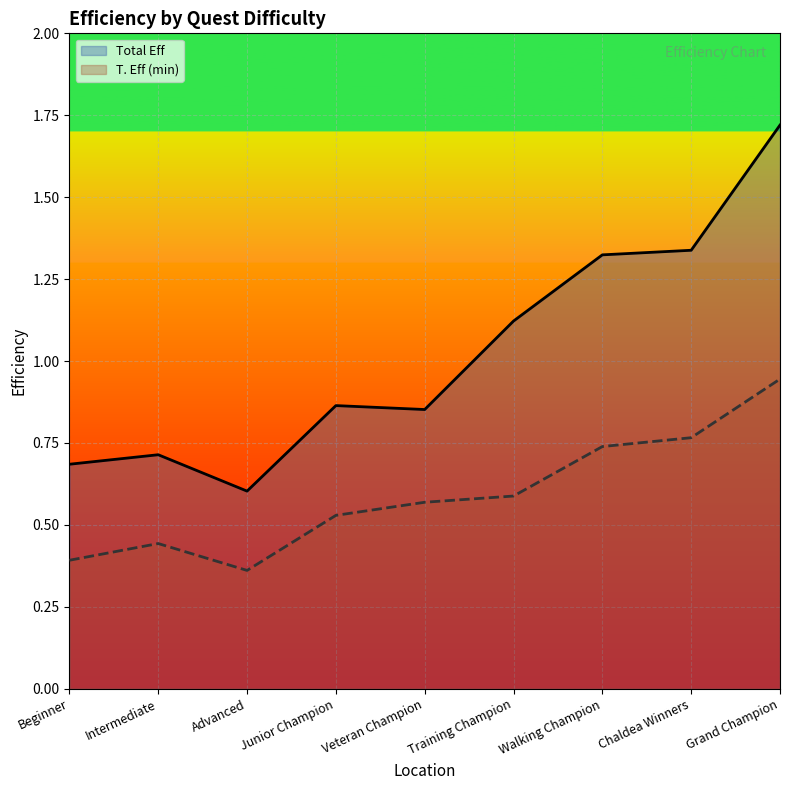

What is the sum of all Total Eff values?

9.2